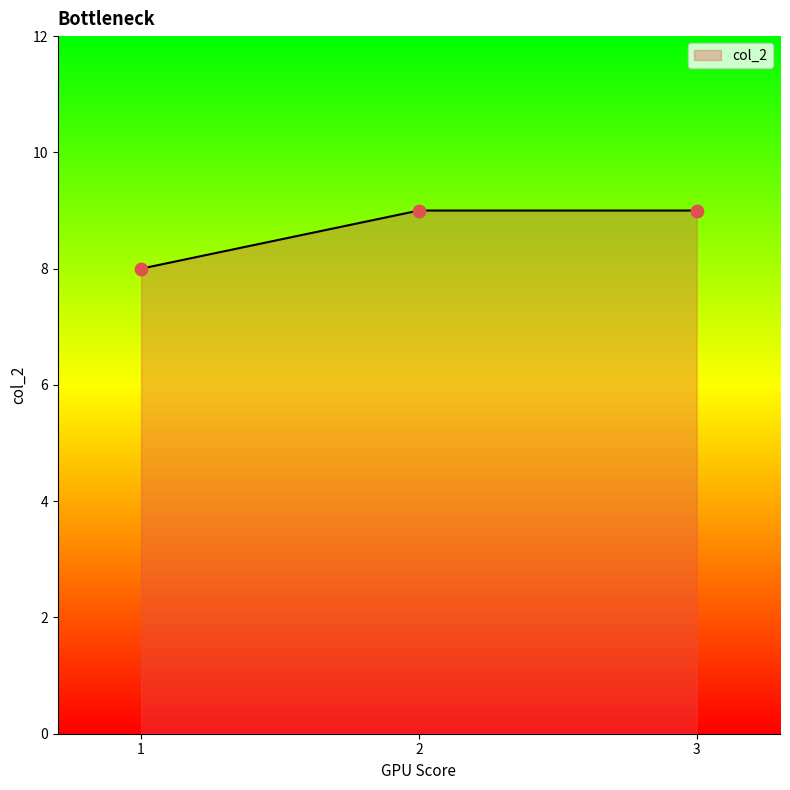

What is the ratio of the value at 1 to the value at 2?

0.9